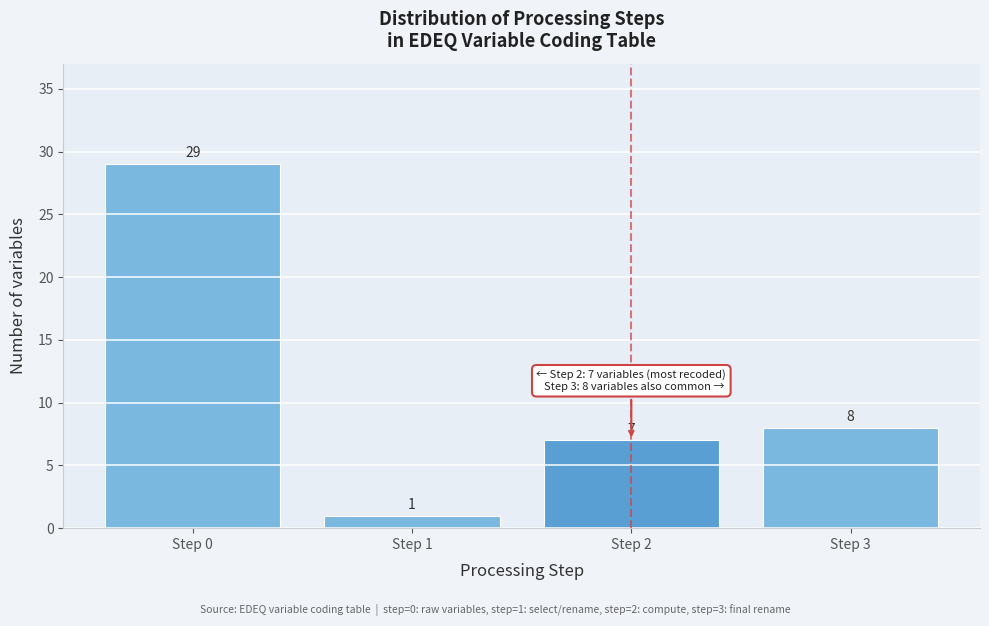

Reading left to right, list all the values displayed in this chart.

Step 0=29	Step 1=1	Step 2=7	Step 3=8